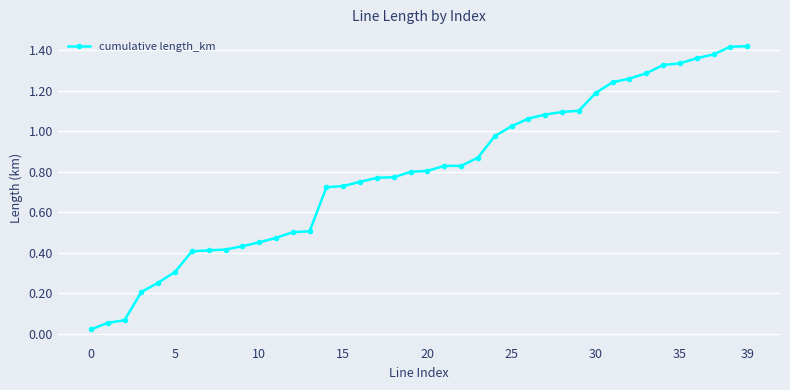

What is the sum of all values?

32.0